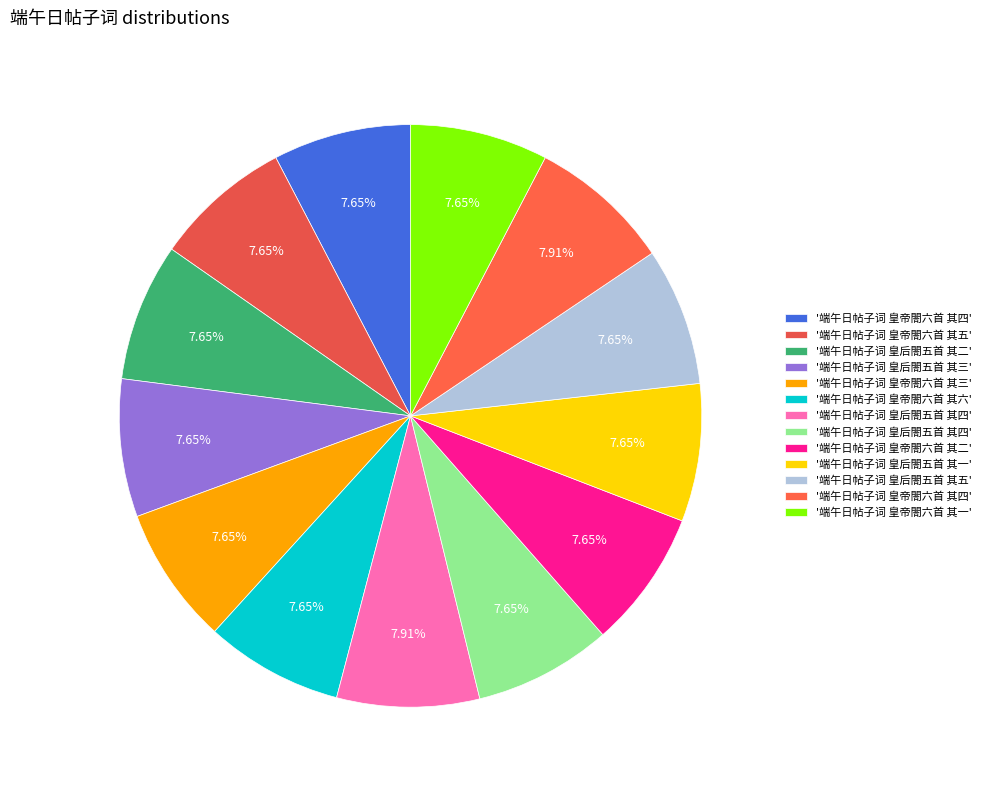

How many slices are in this pie chart?

13